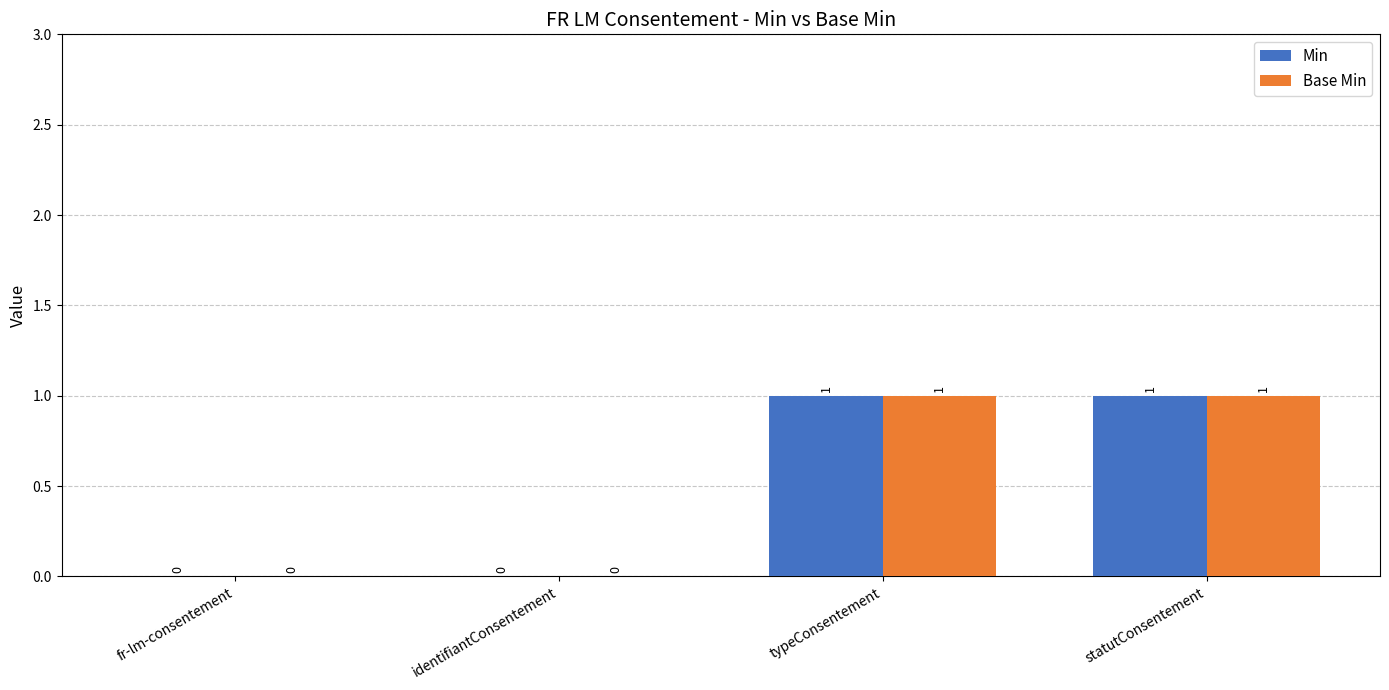

Is the value of Base Min at fr-lm-consentement greater than the value of Min at typeConsentement?

No